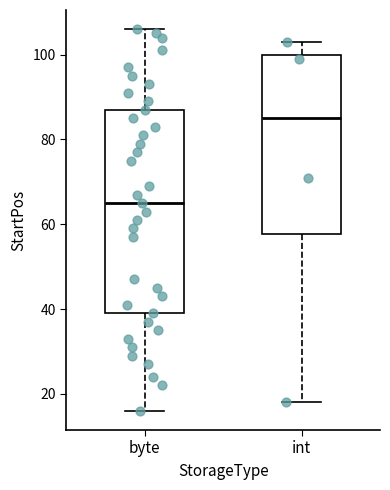

Which box is the tallest, from its lower edge to its upper edge?

byte